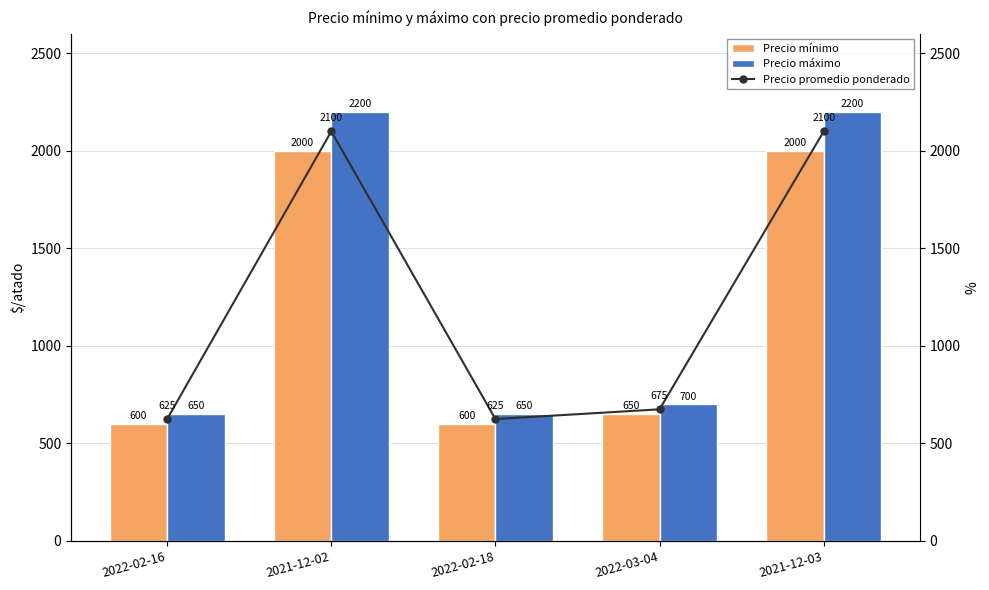

True or false: Precio mínimo has a value of 600 at 2022-02-16.

True